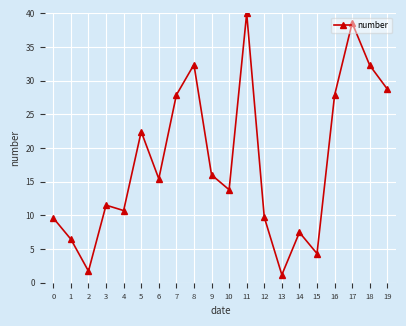

True or false: the data shows 27.9 at 7.

True